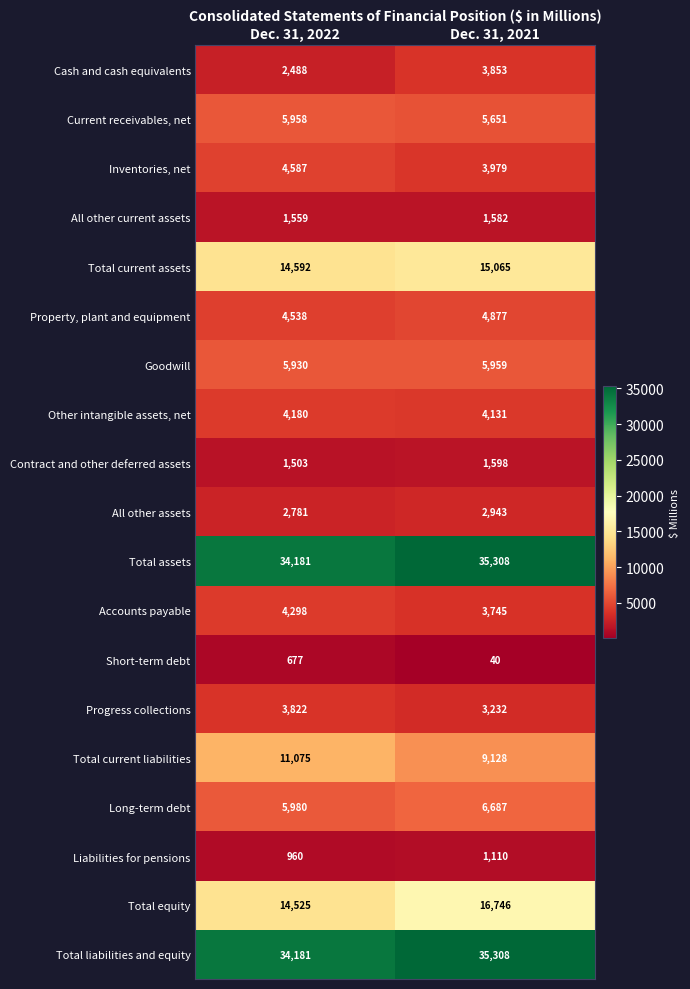

Rank the categories by Accounts payable value from lowest to highest.

Dec. 31, 2021, Dec. 31, 2022